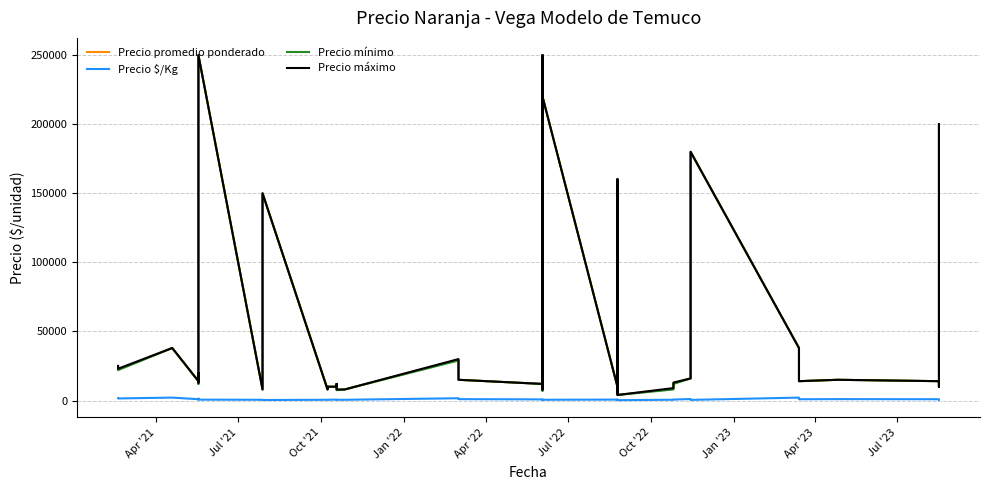

Is it true that Precio máximo equals 329089 at 21?

False